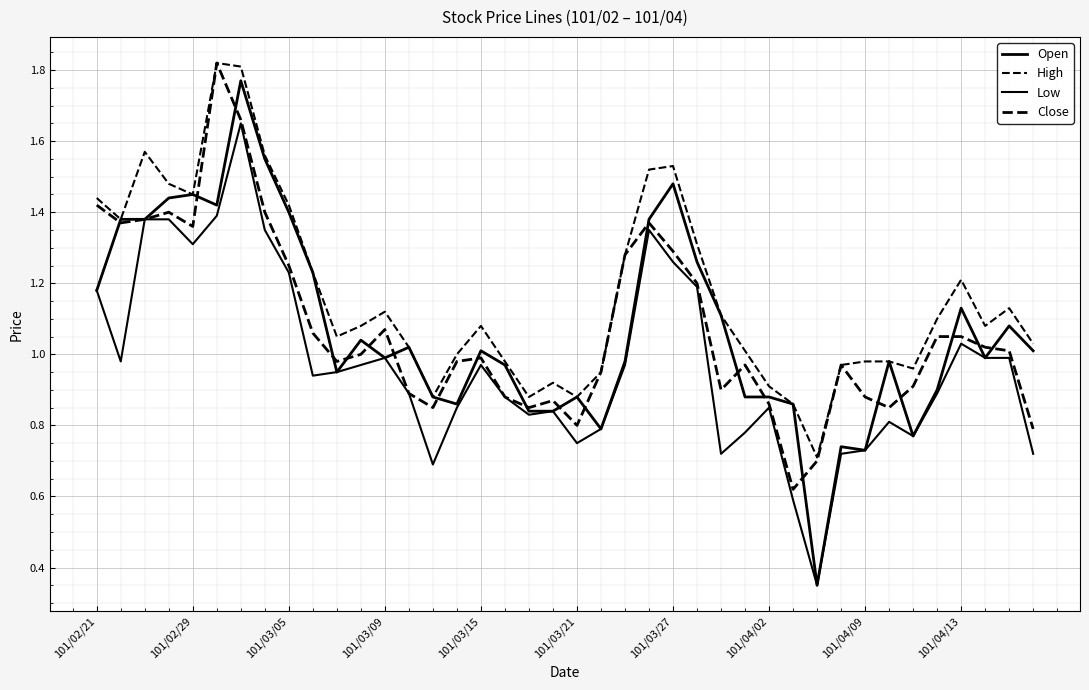

True or false: Low and Close cross at least once.

False